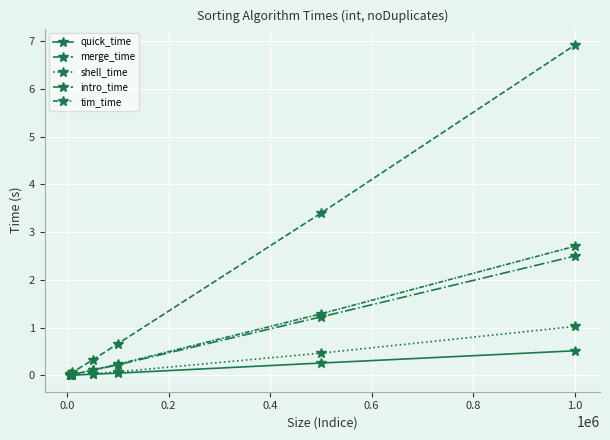

At how many categories does at least one series exceed 6?

1